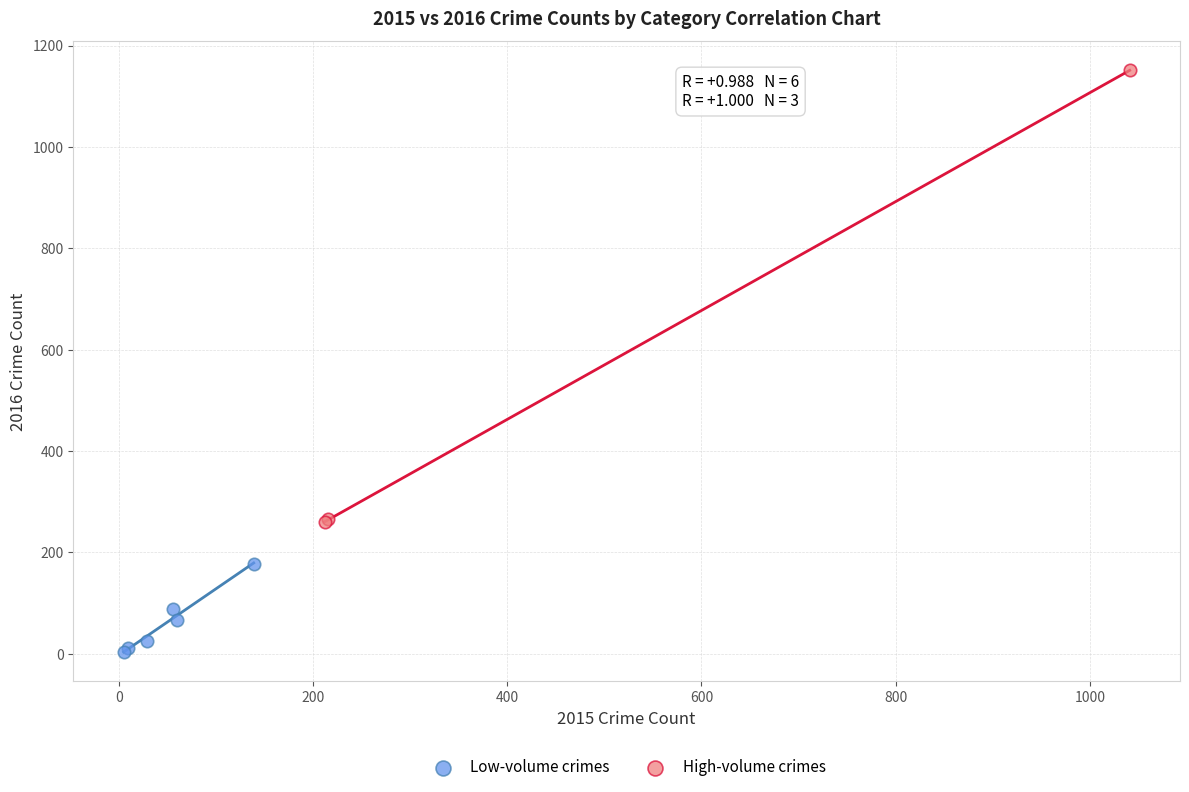

Which series reaches the maximum Y coordinate?

High-volume crimes